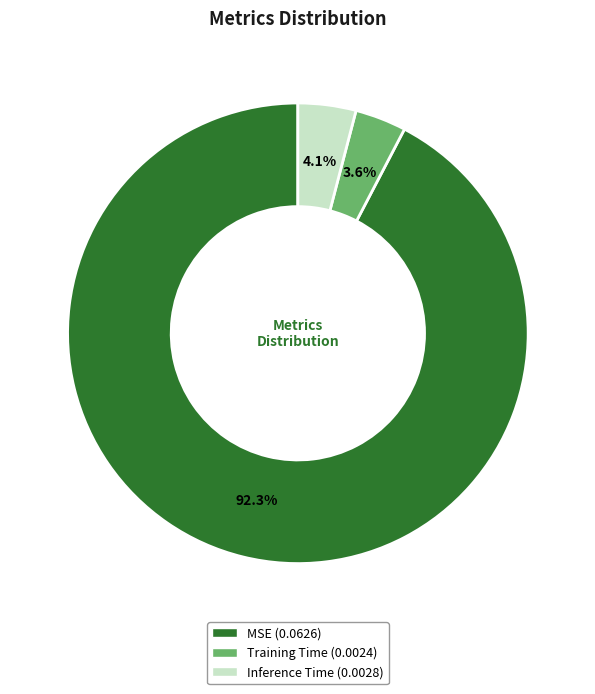

Combined, what portion of the pie is MSE and Inference Time?

96.4%